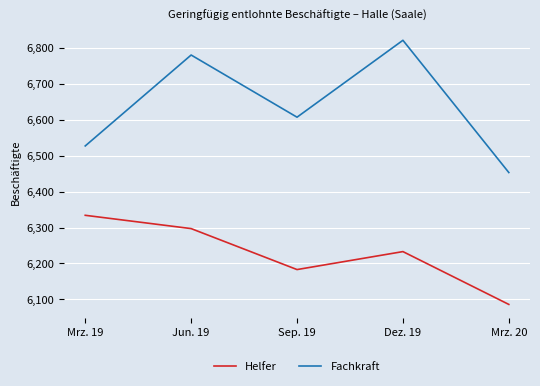

Is it true that Helfer equals 6086 at Mrz. 20?

True